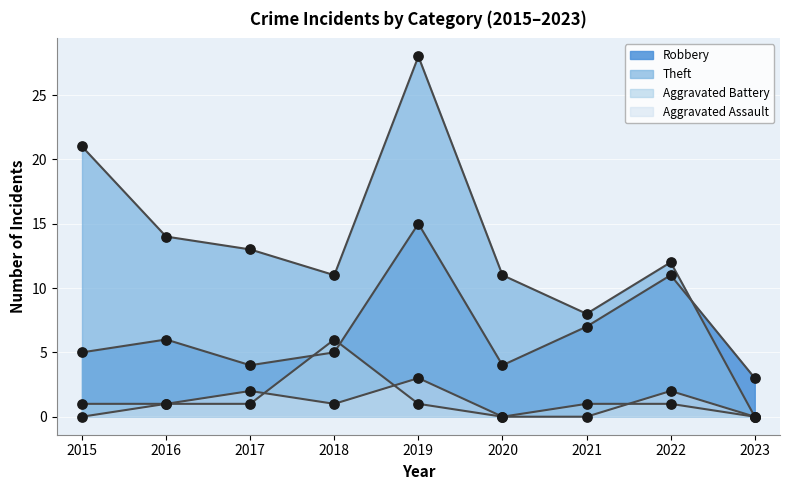

At which category is the sum across all series the highest?

2019